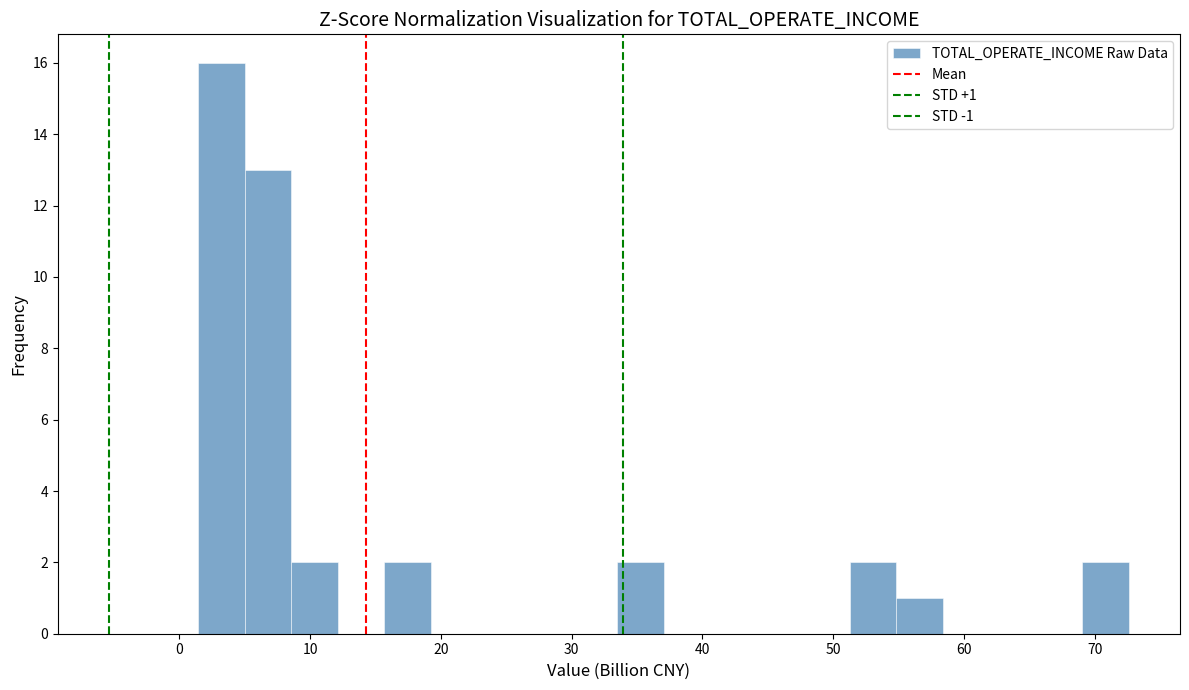

Around what value on the x-axis is the tallest bar? Give the approximate position of its centre, as read against the axis.

3